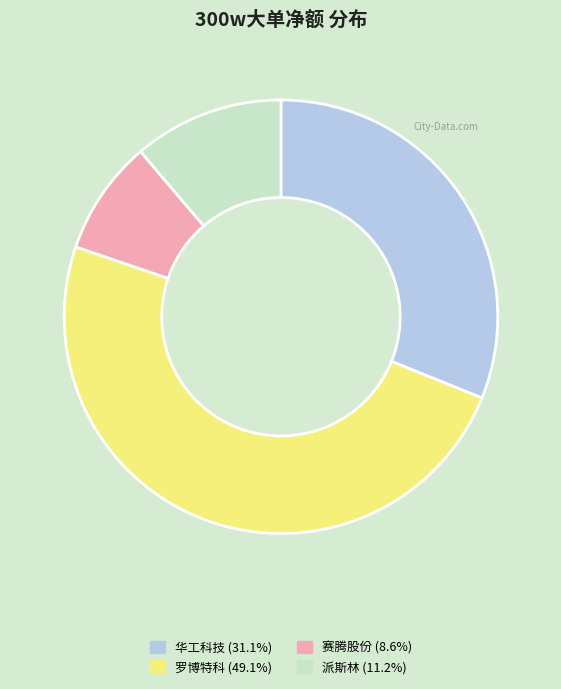

Combined, do 华工科技 (31.1%) and 派斯林 (11.2%) account for over 50%?

No